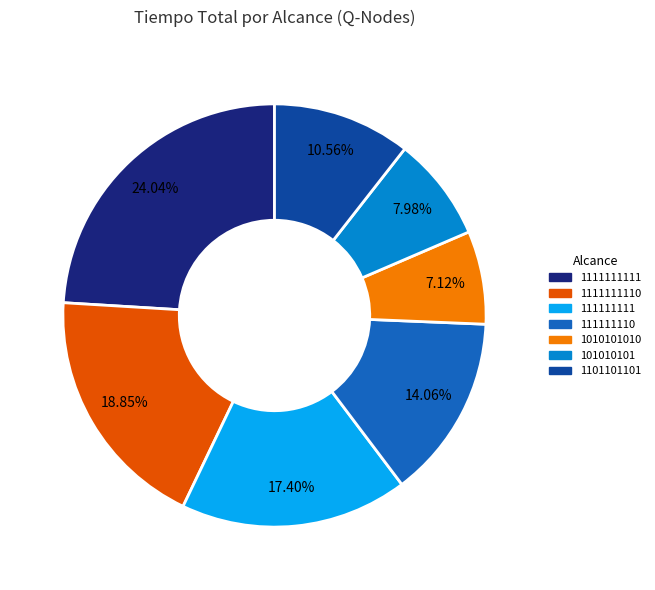

Is there a majority slice in this chart?

No